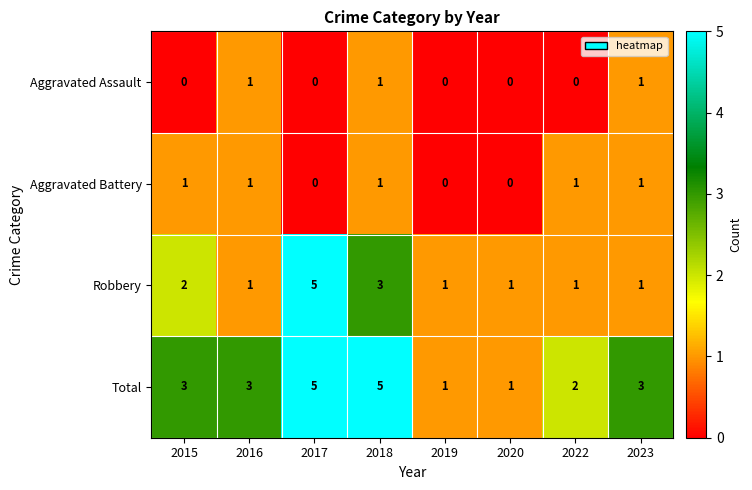

What is the greatest value displayed?

5